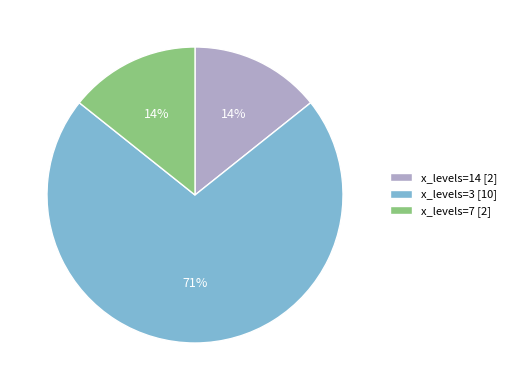

True or false: x_levels=7 [2] accounts for 14% of the total.

True